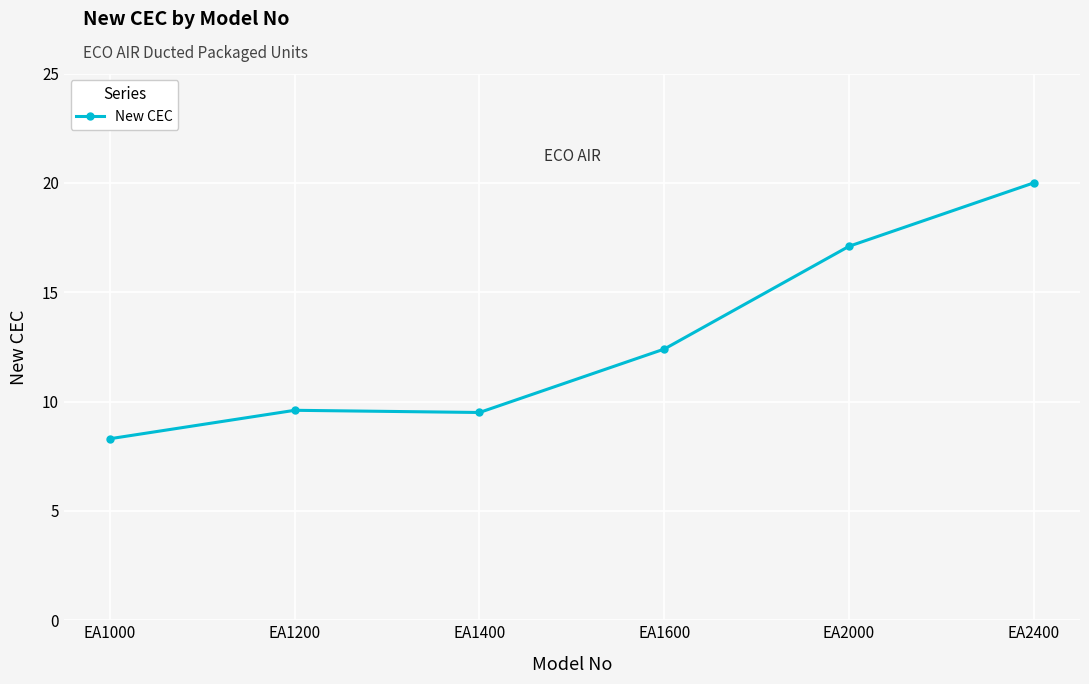

Where is the data nearest to the value 14?

EA1600